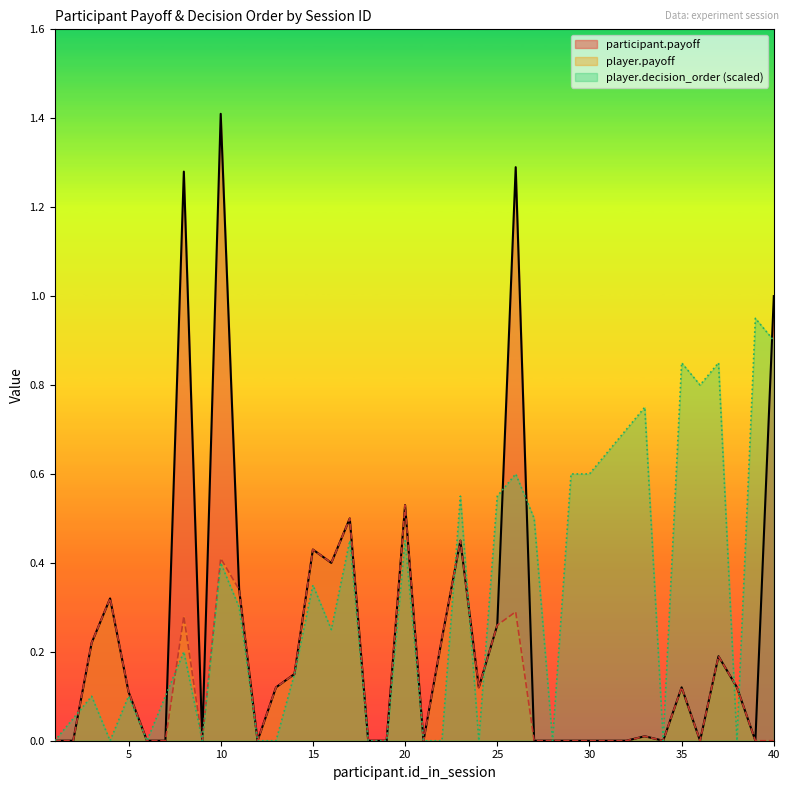

Is it true that player.payoff equals 0.1 at 24?

True